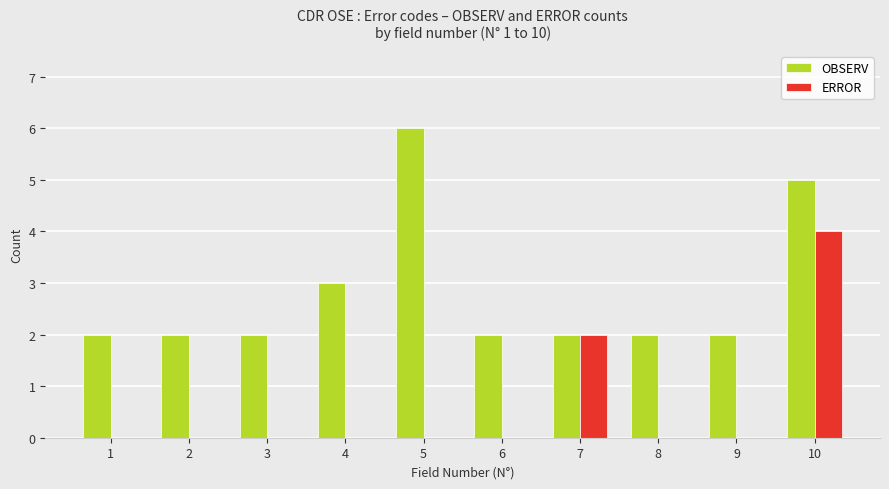

What is the sum of all OBSERV values?

28